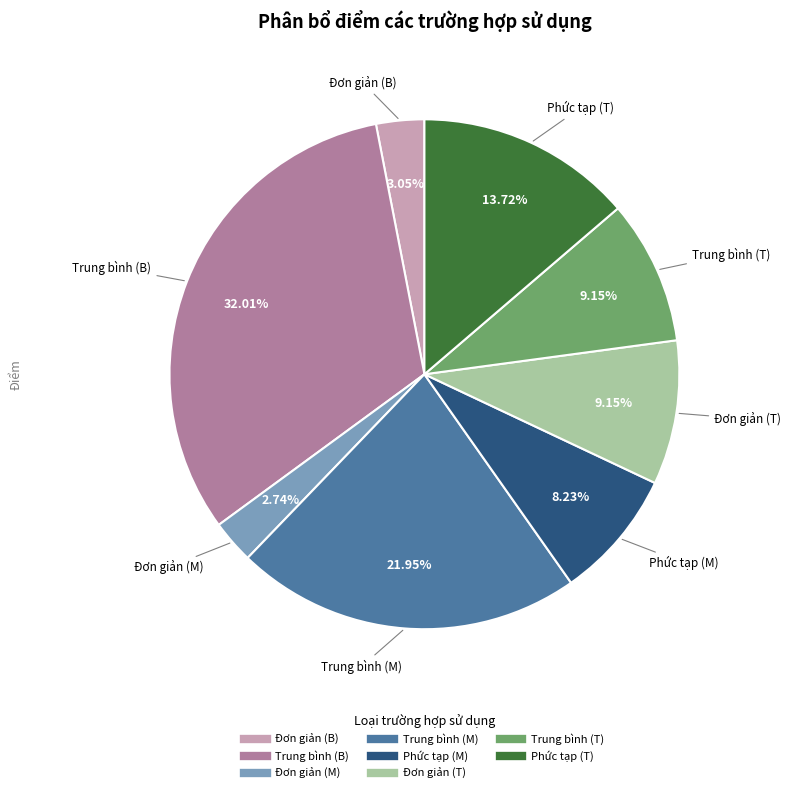

Is there a majority slice in this chart?

No